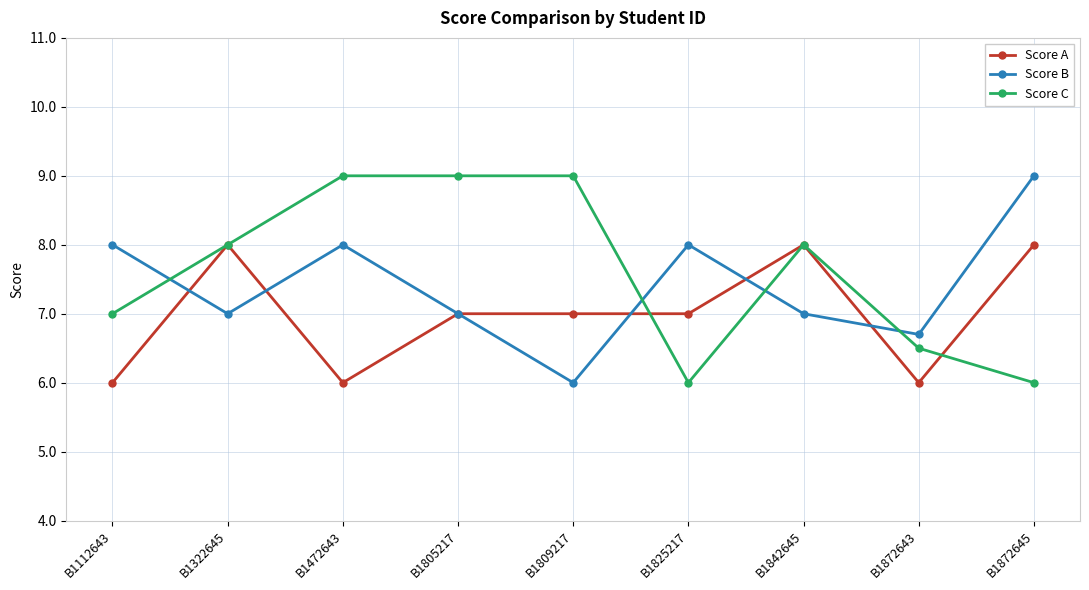

True or false: Score B has more than 2 interior local peaks.

False